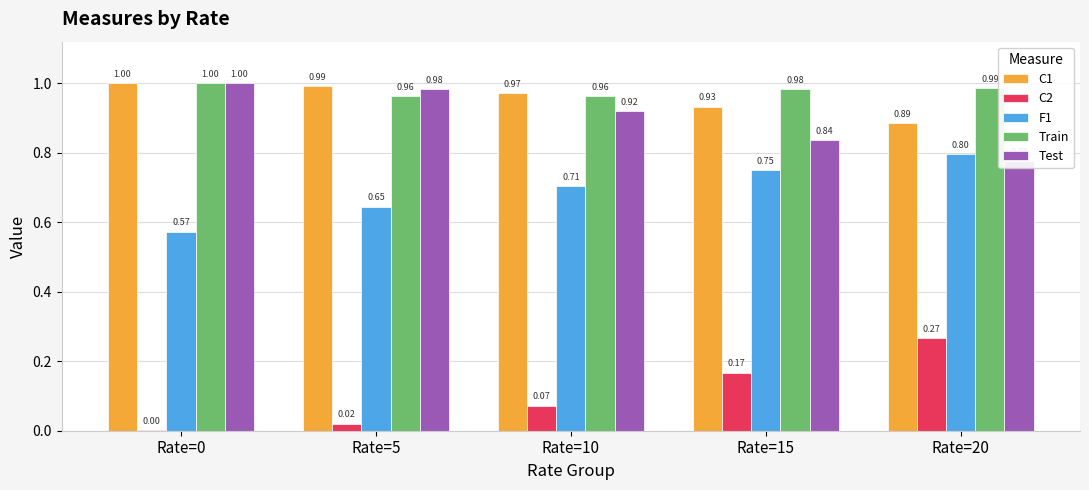

How many bars are there in total?

25